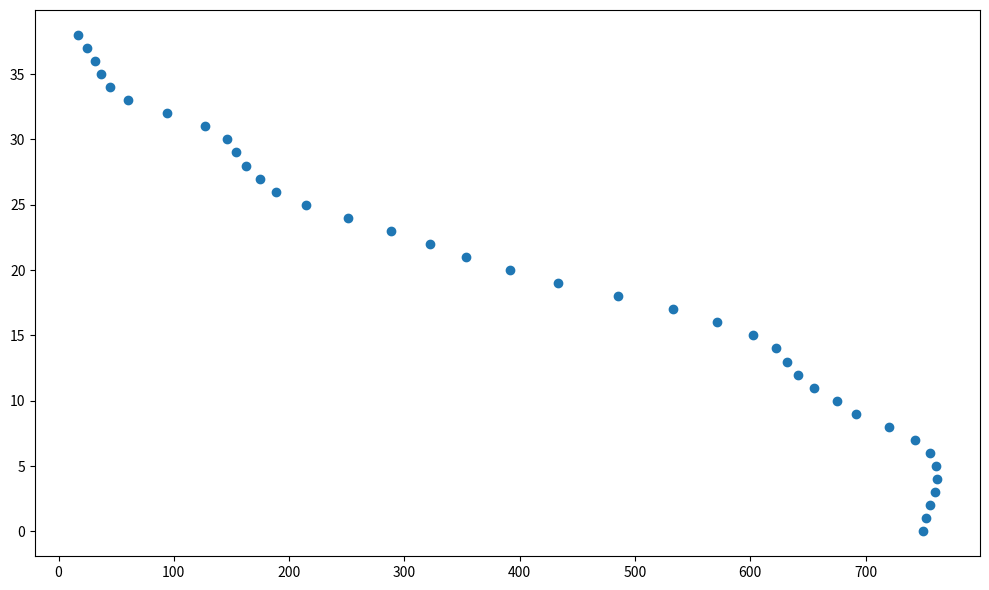

What is the range of X values (max minus min)?

745